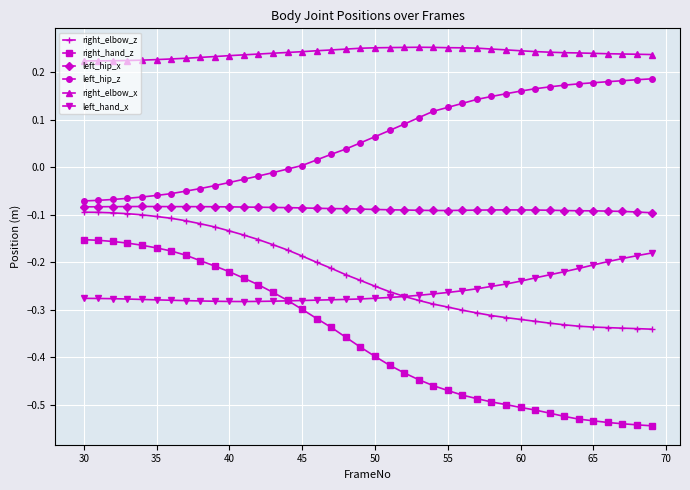

How many lines are shown in the chart?

6